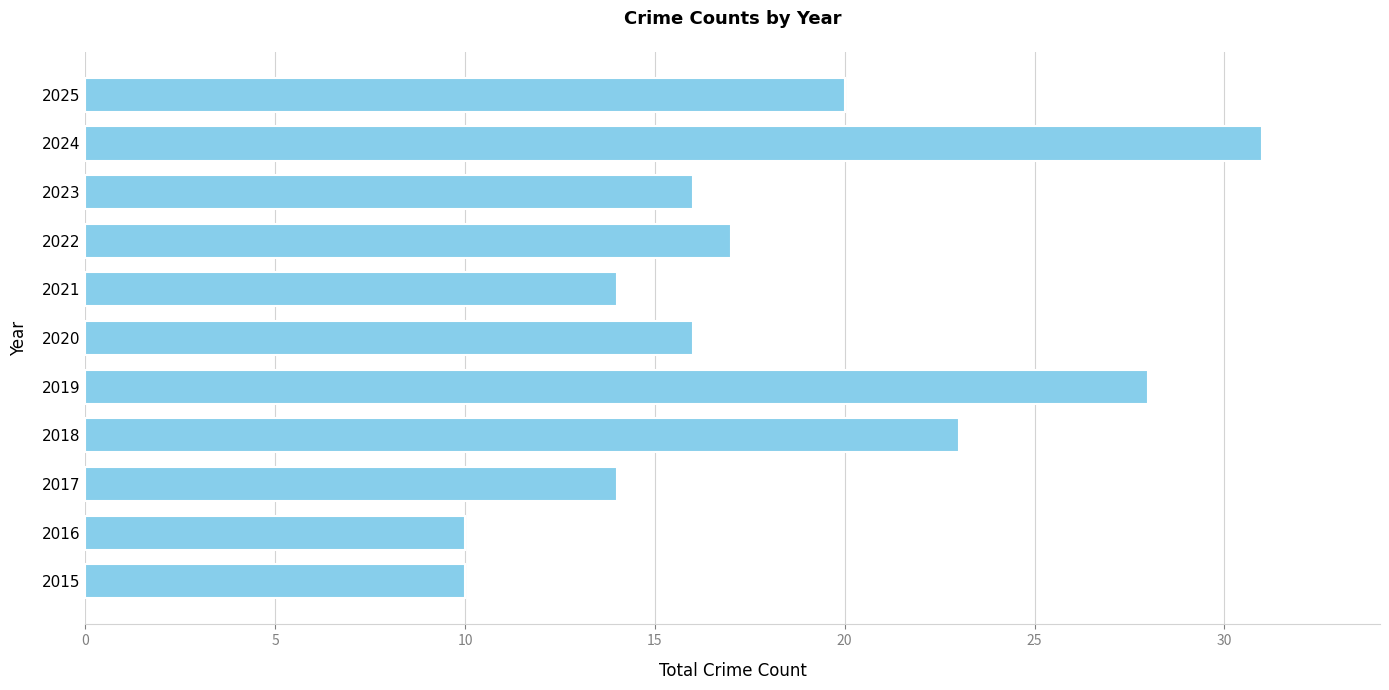

Which has a higher value, 2022 or 2019?

2019